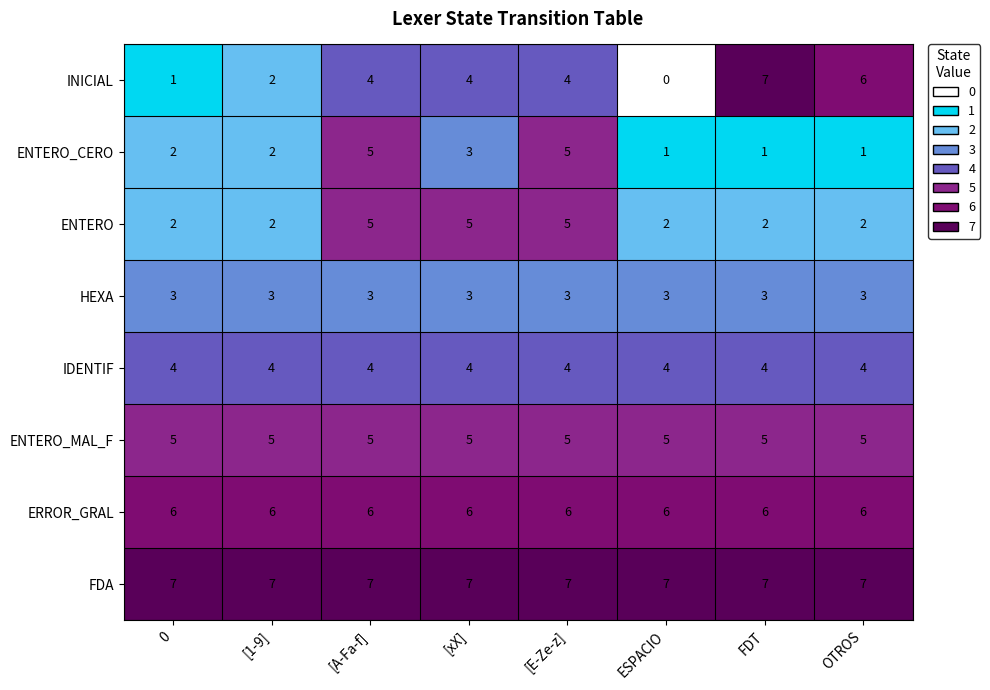

Between 0 and FDT, which series saw the biggest shift?

INICIAL